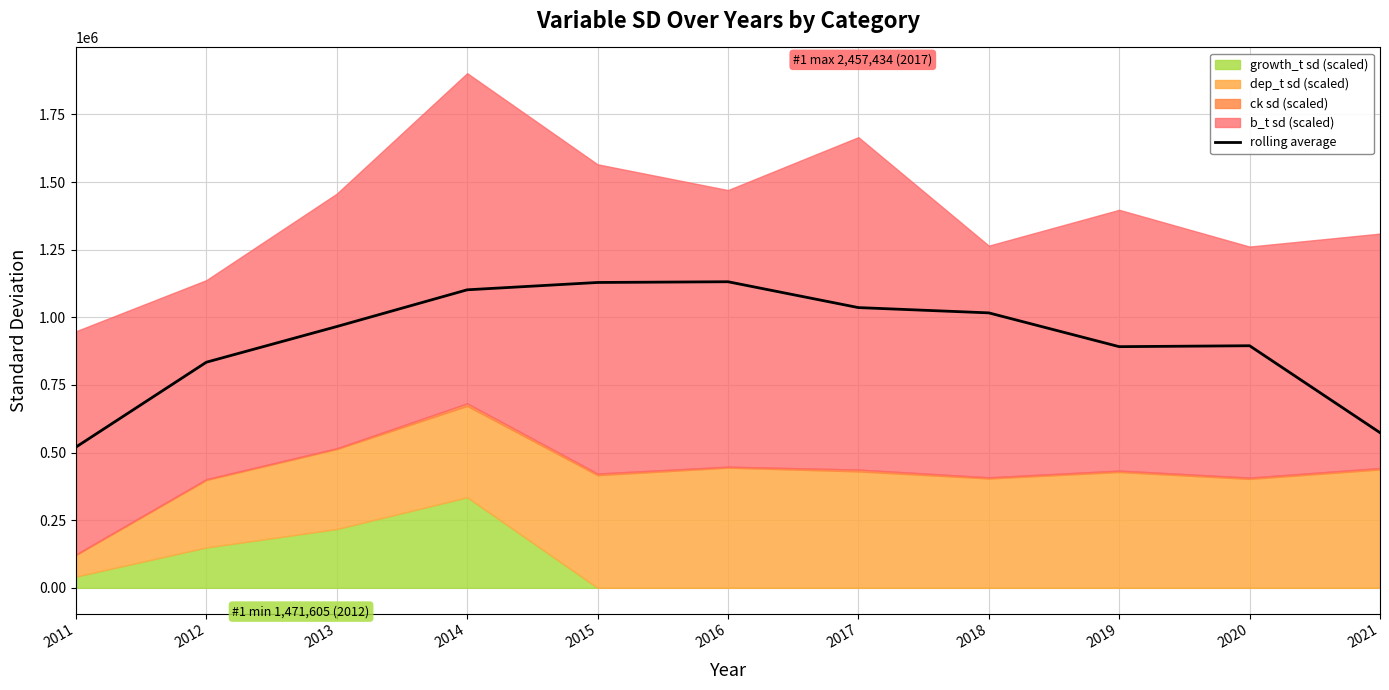

Between 2020 and 2018, which is larger?

2018